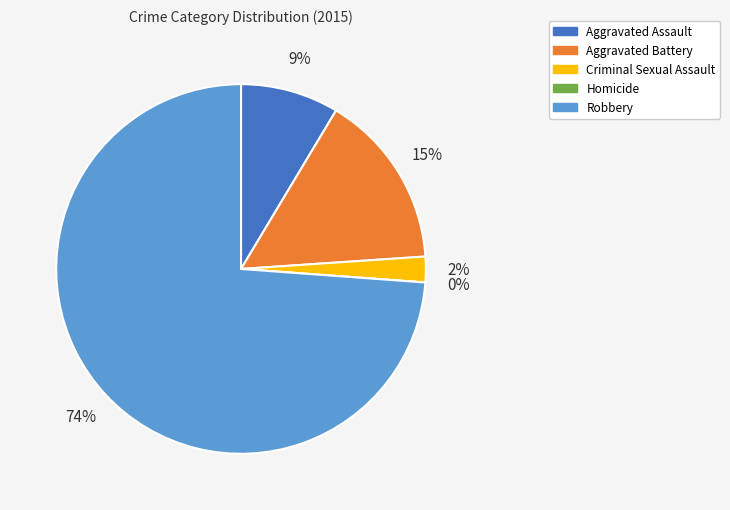

Which category has the smallest portion of the pie?

Homicide